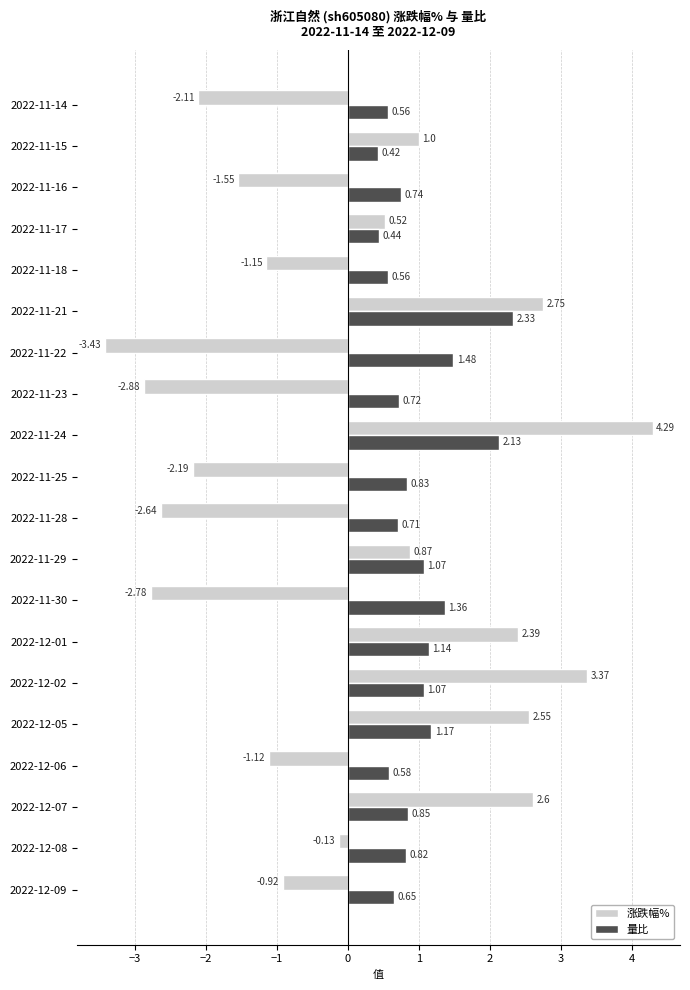

List the labels in order of 涨跌幅% value, smallest first.

2022-11-22, 2022-11-23, 2022-11-30, 2022-11-28, 2022-11-25, 2022-11-14, 2022-11-16, 2022-11-18, 2022-12-06, 2022-12-09, 2022-12-08, 2022-11-17, 2022-11-29, 2022-11-15, 2022-12-01, 2022-12-05, 2022-12-07, 2022-11-21, 2022-12-02, 2022-11-24